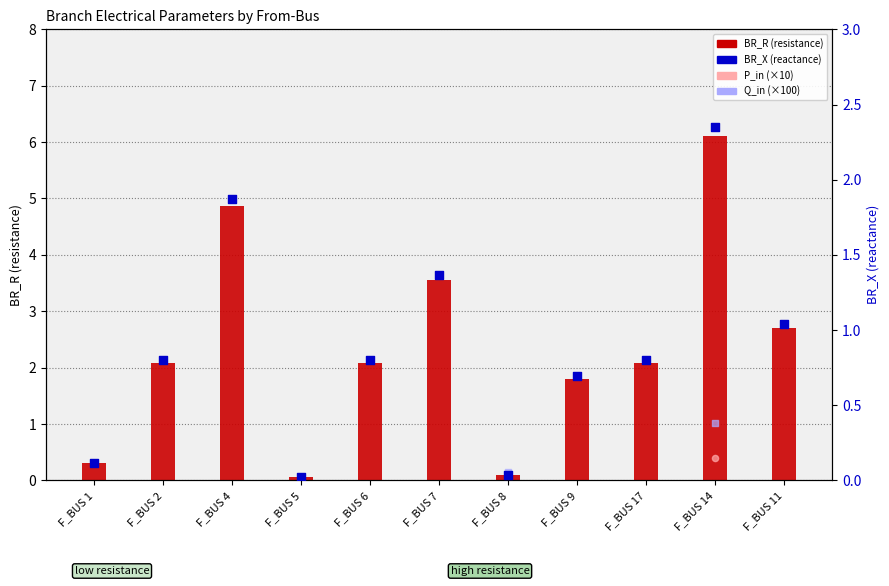

What is the total value across all series at F_BUS 5?

-0.7